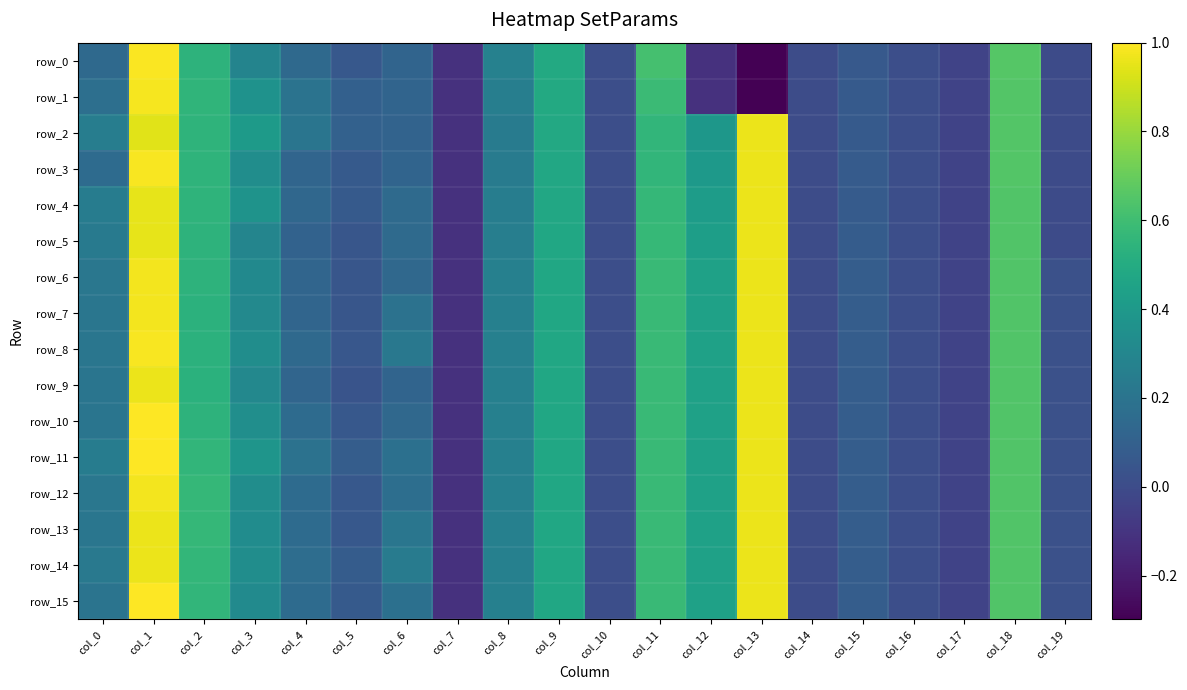

At how many categories does at least one series exceed 0?

18